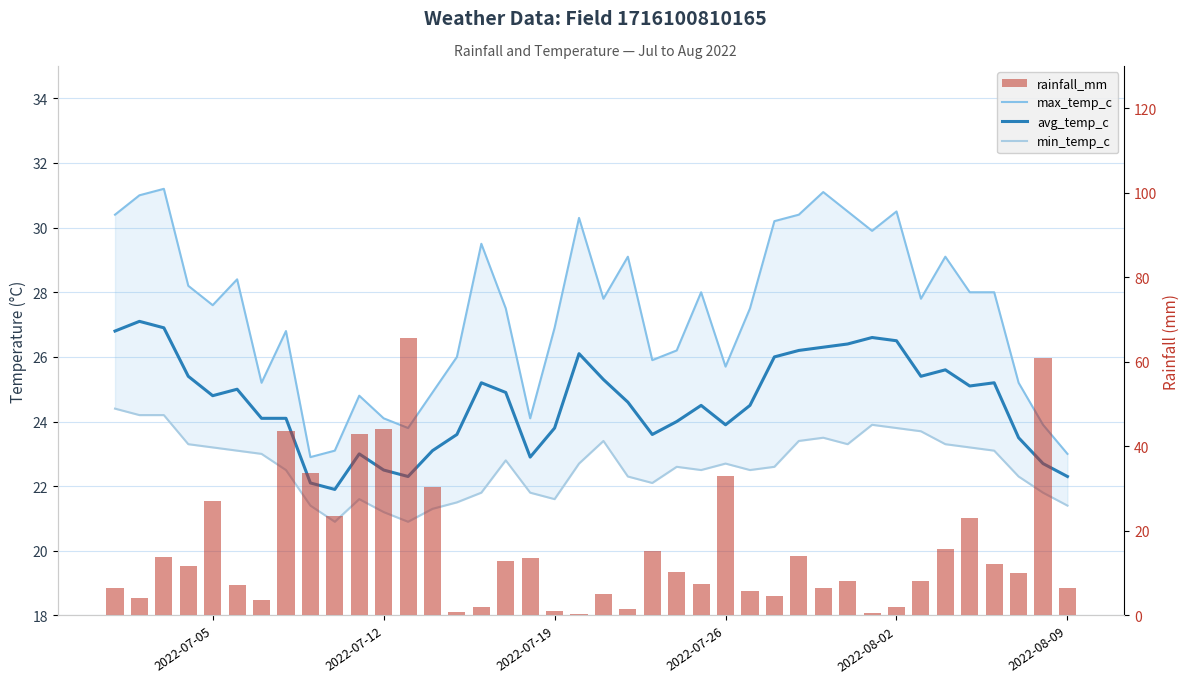

Does the chart contain any negative values?

No